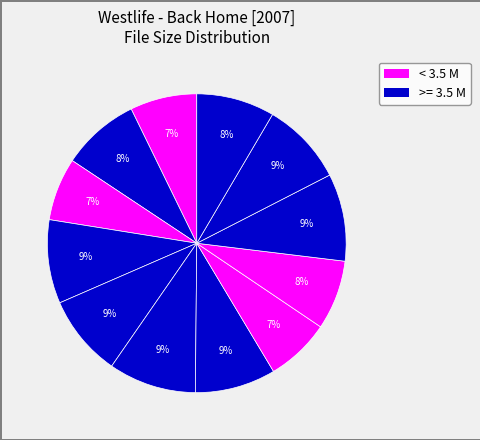

How many segments does this pie chart have?

12